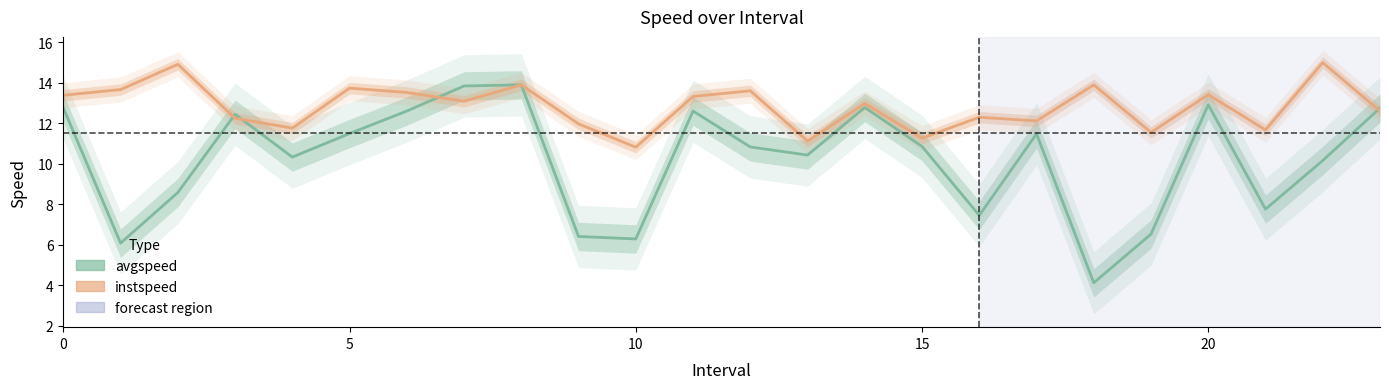

What is the total value across all series at 17?

23.6